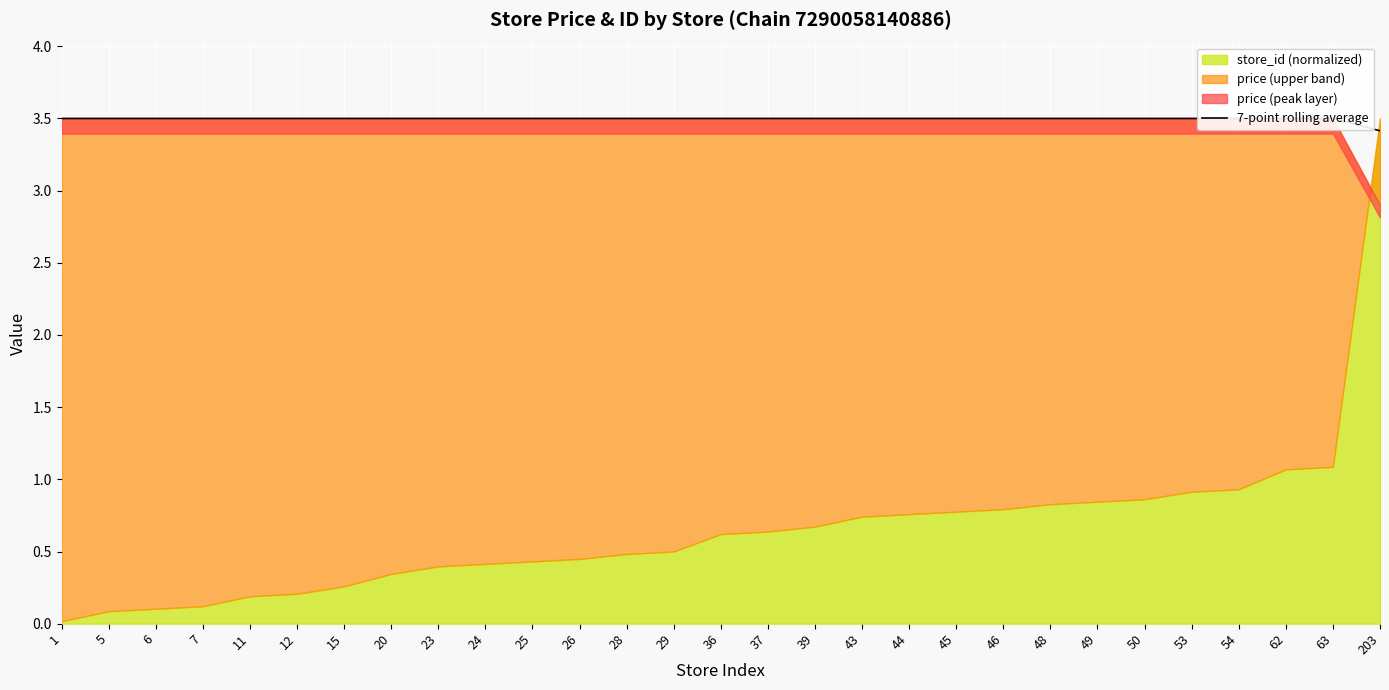

Reading right to left, extract all data points from this chart.

203=3.4	63=3.5	62=3.5	54=3.5	53=3.5	50=3.5	49=3.5	48=3.5	46=3.5	45=3.5	44=3.5	43=3.5	39=3.5	37=3.5	36=3.5	29=3.5	28=3.5	26=3.5	25=3.5	24=3.5	23=3.5	20=3.5	15=3.5	12=3.5	11=3.5	7=3.5	6=3.5	5=3.5	1=3.5